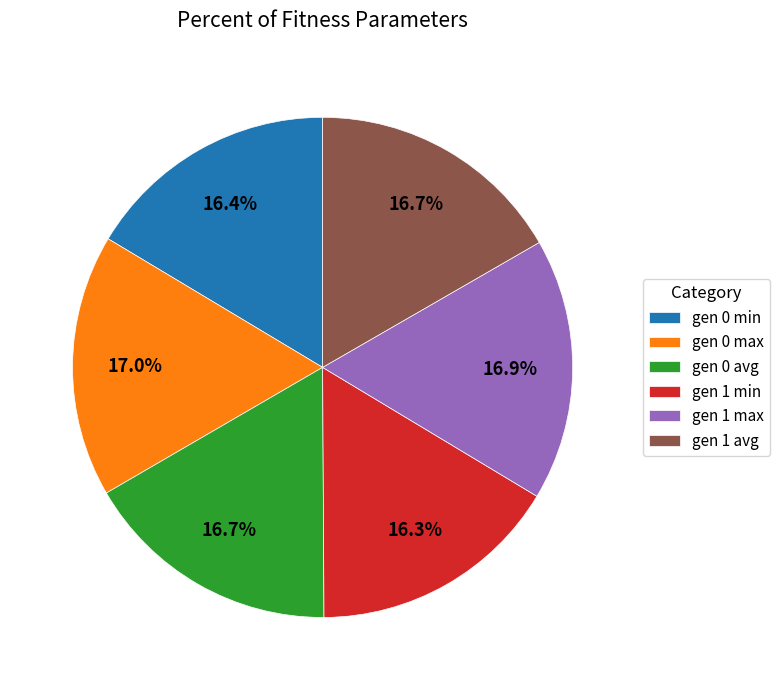

What is the ratio of the value at gen 1 max to the value at gen 0 min?

1.0